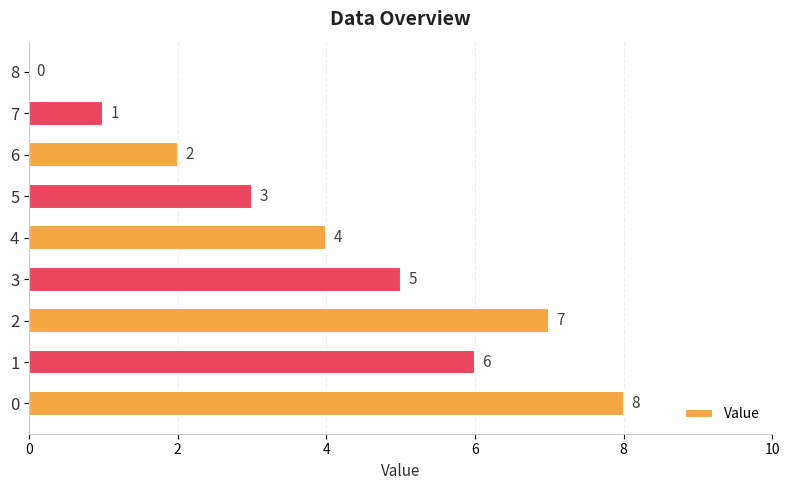

Approximately how many times larger is the value at 4 compared to 3?

0.8